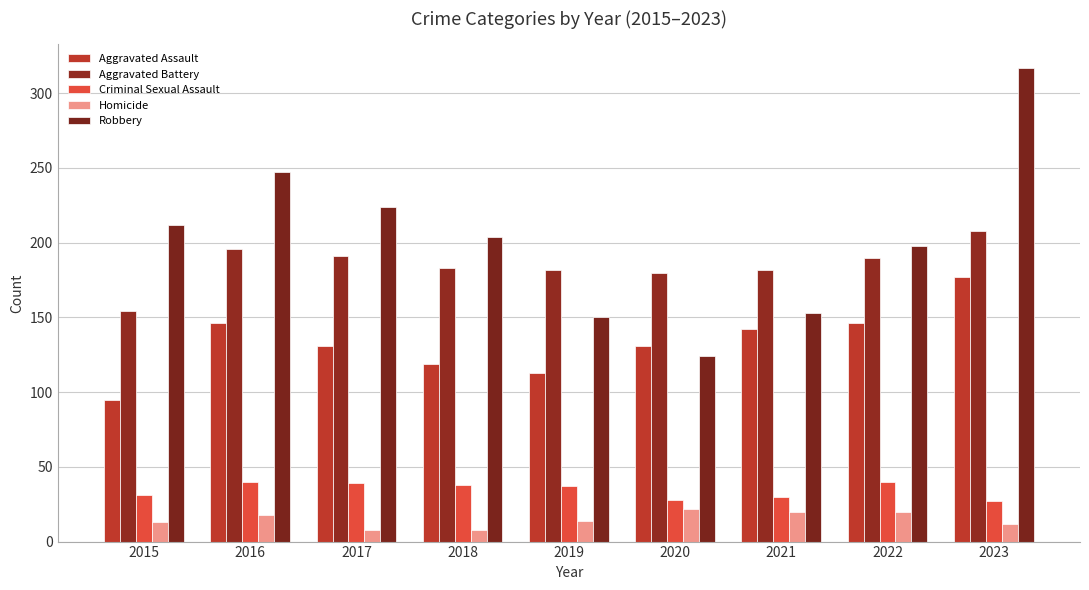

The Homicide series shows 13 at 2015. True or false?

True